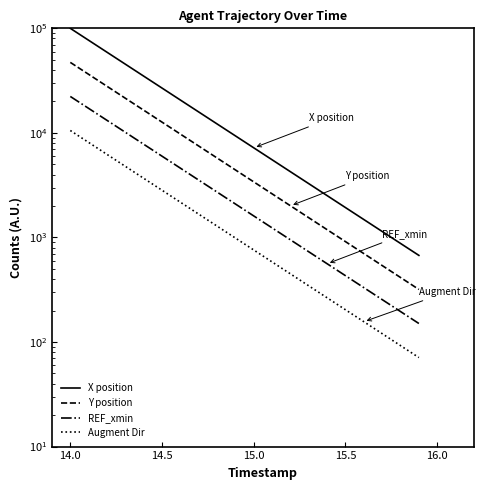

What is the difference between the second highest and second lowest values in the Y position series?

35893.0